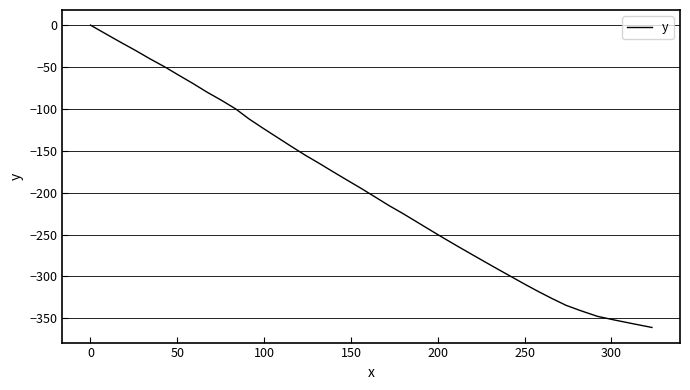

How many values are below zero?

39